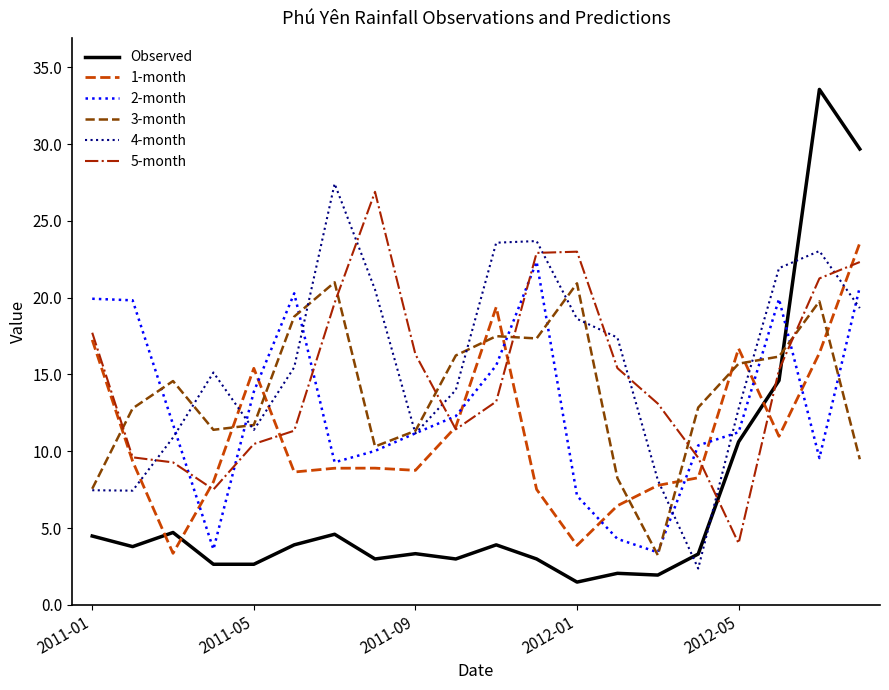

Which series has the widest spread of values?

Observed